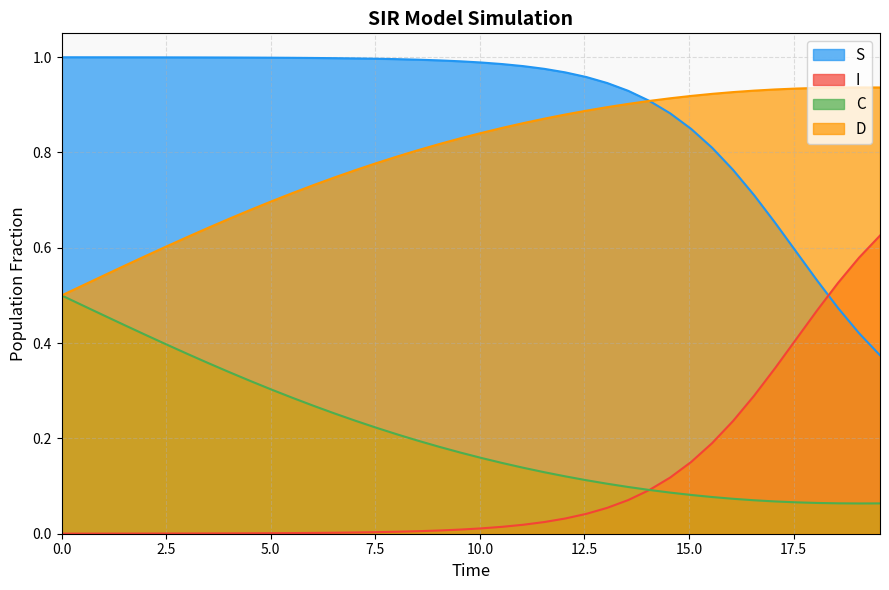

Which series has the widest spread of values?

I